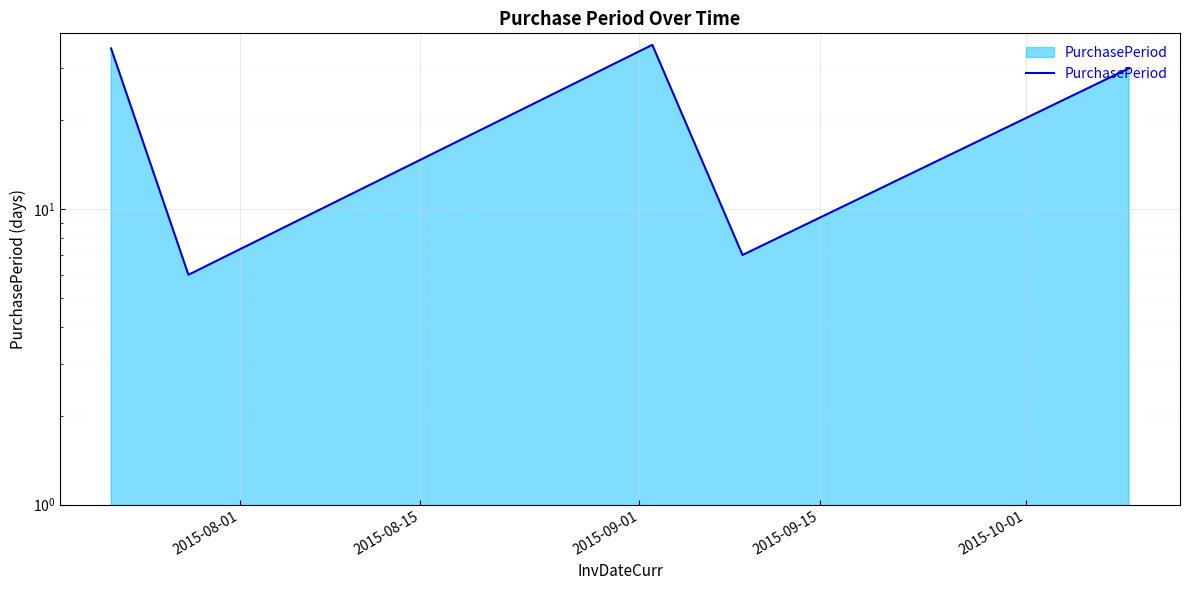

What is the greatest value displayed?

36